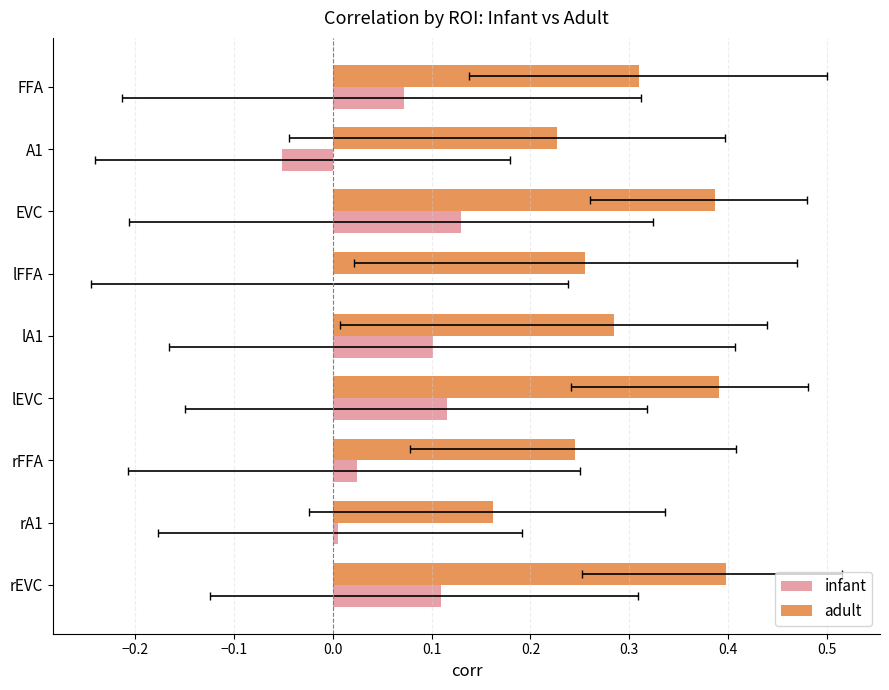

Which series changed the most between lA1 and rA1?

adult